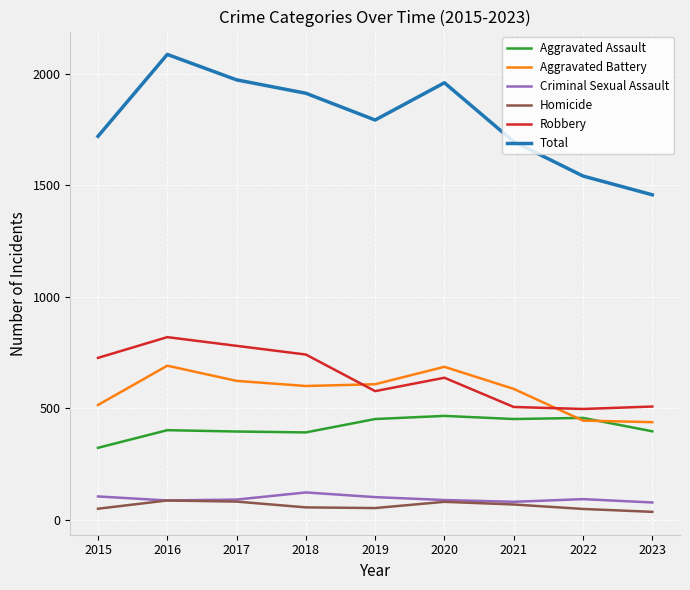

How many times do Aggravated Battery and Robbery cross each other?

2